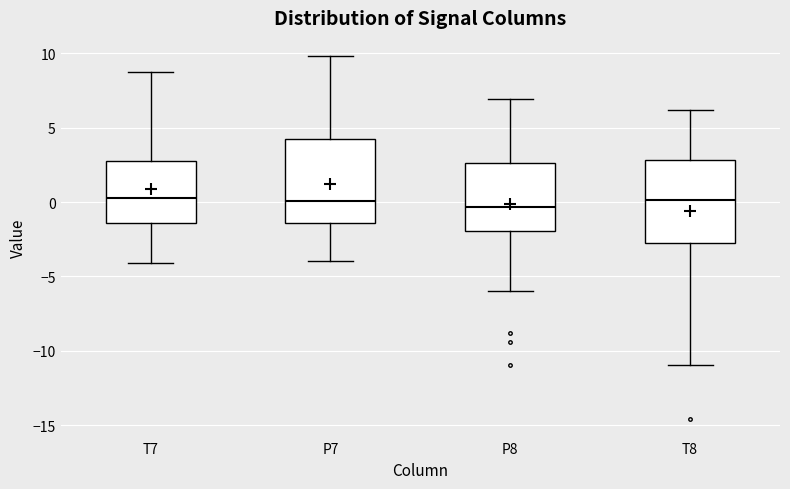

Reading left to right, read every box against the y-axis: the position of its median line, the range the box covers, and the ends of its whiskers. The values are not printed on the chart, so give them approximately, as read against the axis.

T7: median 0.5, box -1.5 to 3.0, whiskers -4.0 to 9.0
P7: median 0.0, box -1.5 to 4.5, whiskers -4.0 to 10.0
P8: median -0.5, box -2.0 to 2.5, whiskers -6.0 to 7.0
T8: median 0.0, box -3.0 to 3.0, whiskers -11.0 to 6.0